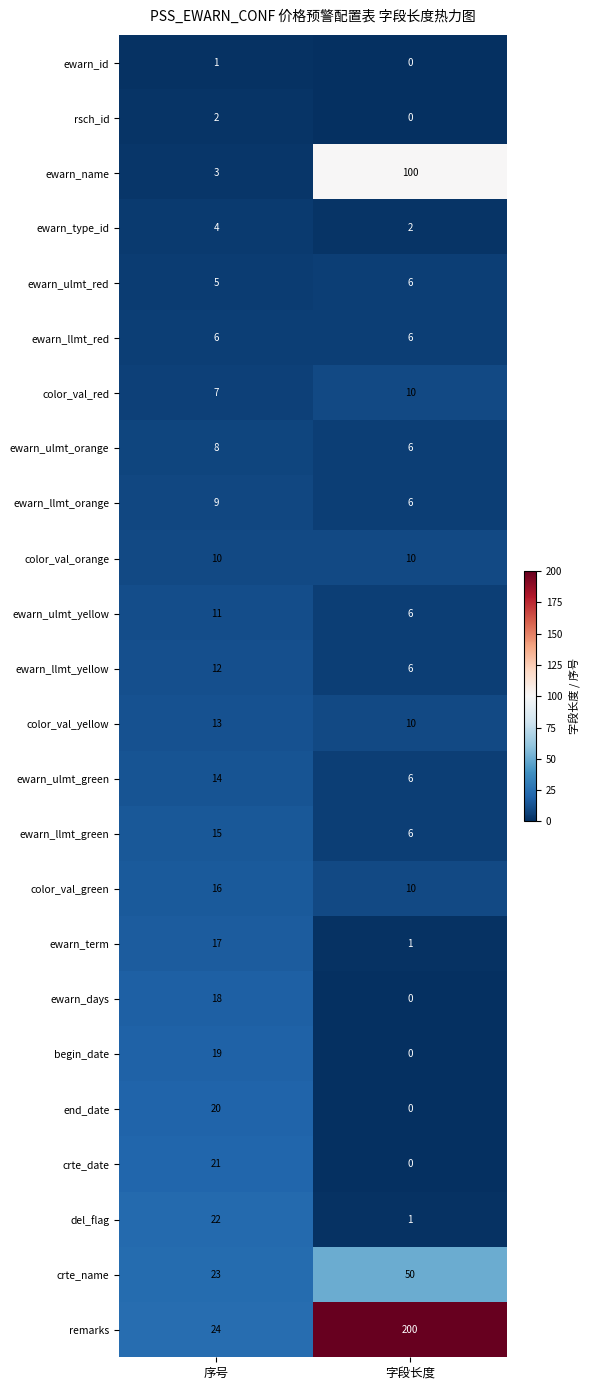

List the labels in order of color_val_red value, largest first.

字段长度, 序号